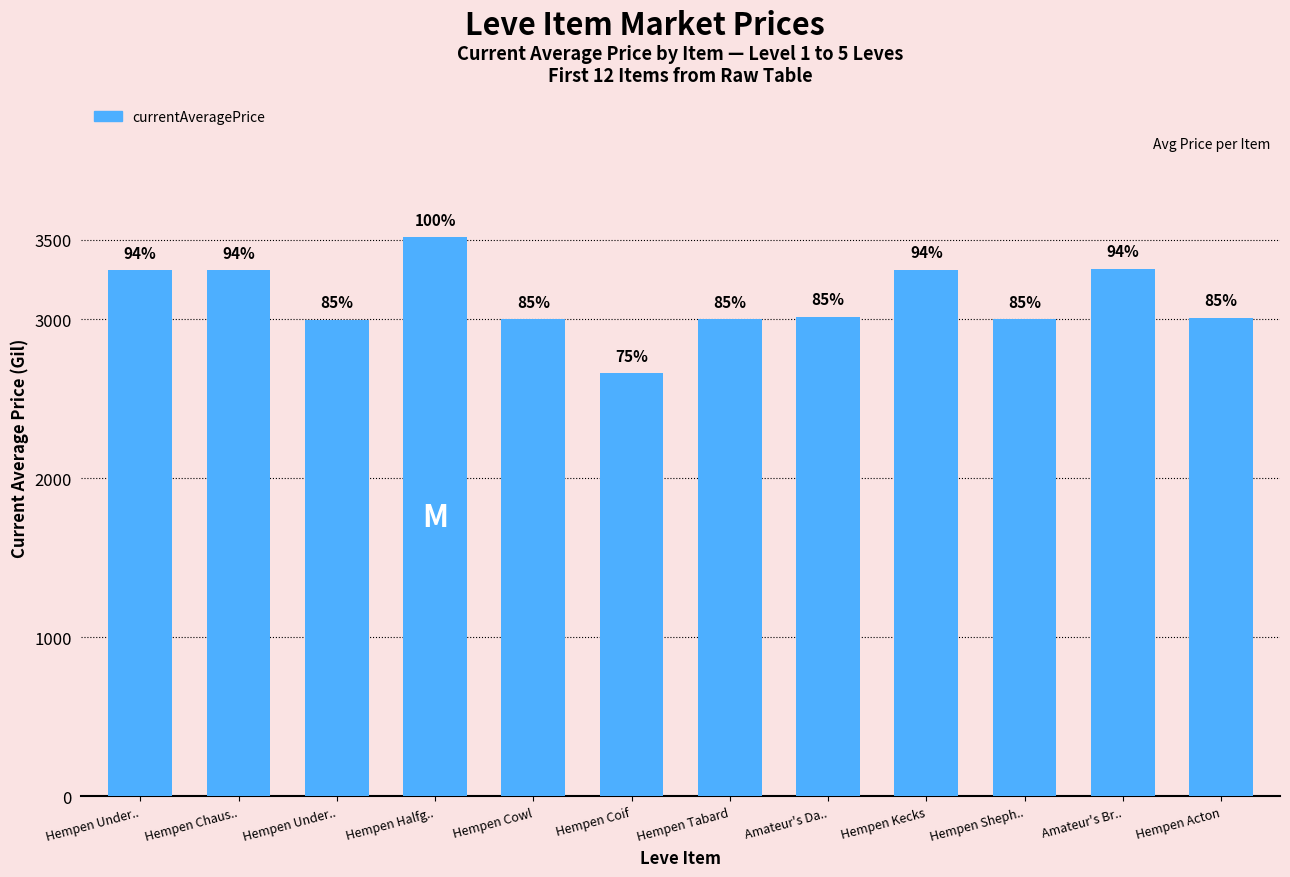

What is the difference between the second highest and minimum values?

655